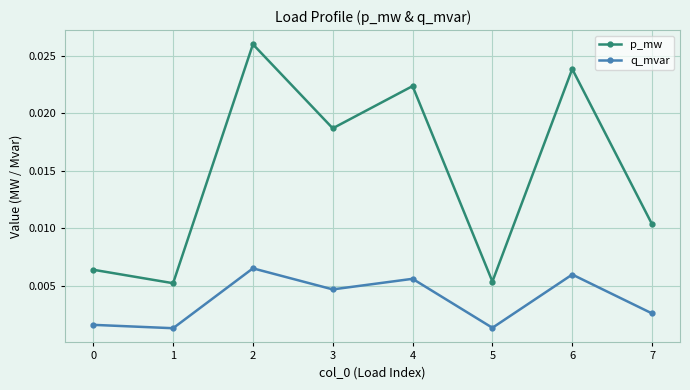

True or false: p_mw and q_mvar cross at least once.

False